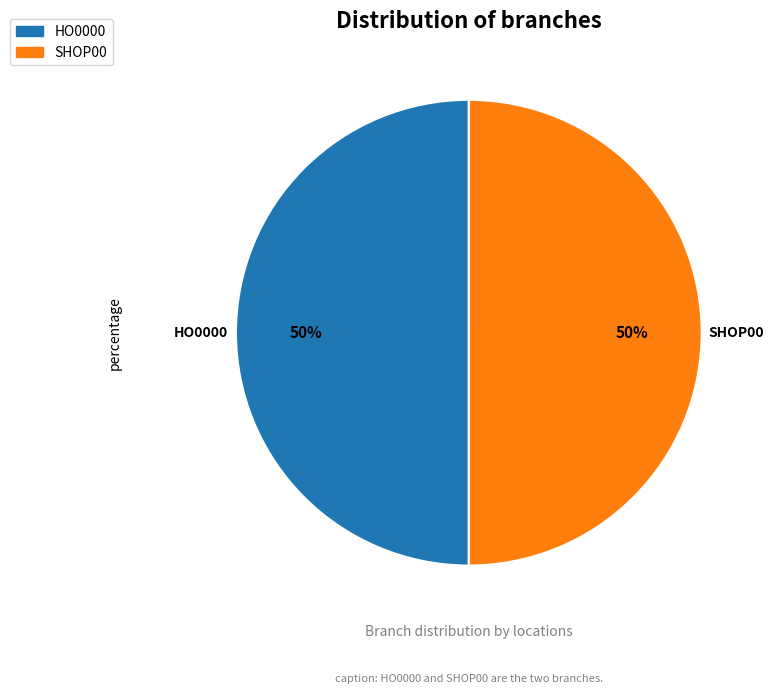

What is the ratio of the value at HO0000 to the value at SHOP00?

1.0